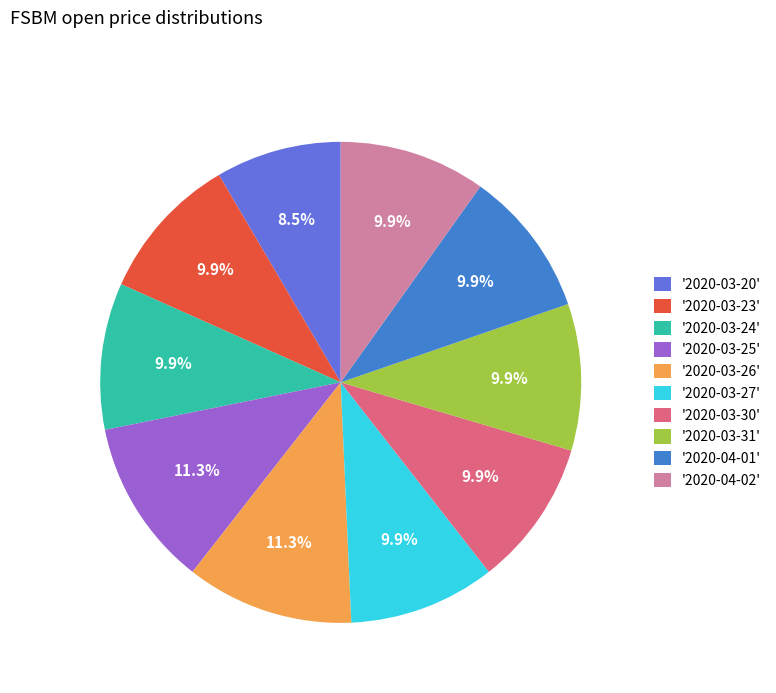

Which has a higher value, '2020-03-31' or '2020-03-20'?

'2020-03-31'